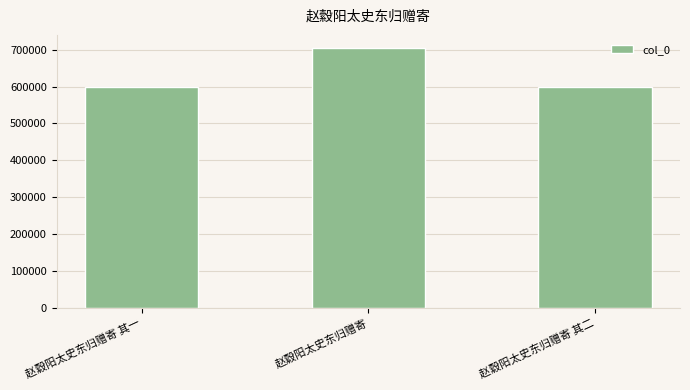

What is the change in value from 赵縠阳太史东归赠寄 其一 to 赵縠阳太史东归赠寄 其二?

+1